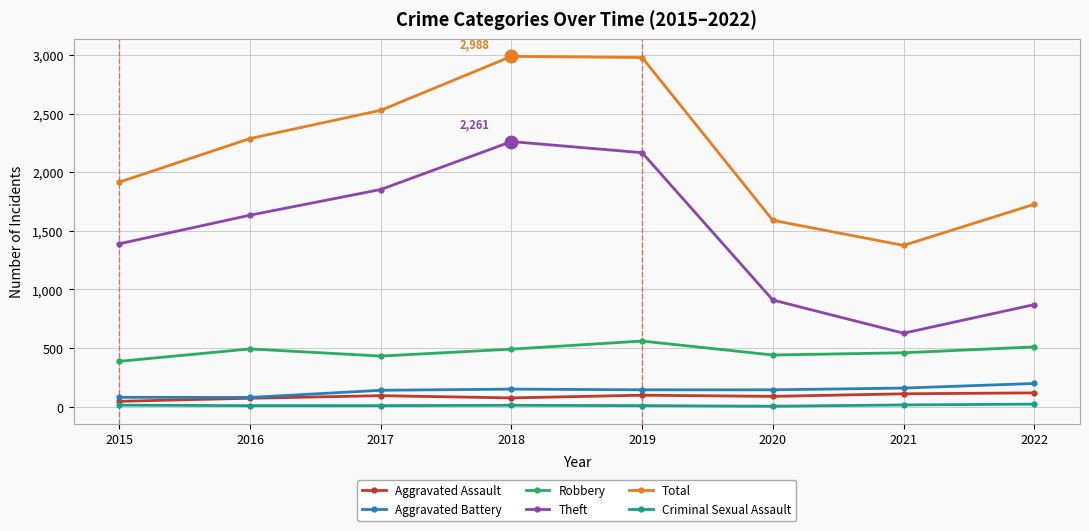

Is the value of Aggravated Battery at 2016 greater than the value of Criminal Sexual Assault at 2015?

Yes